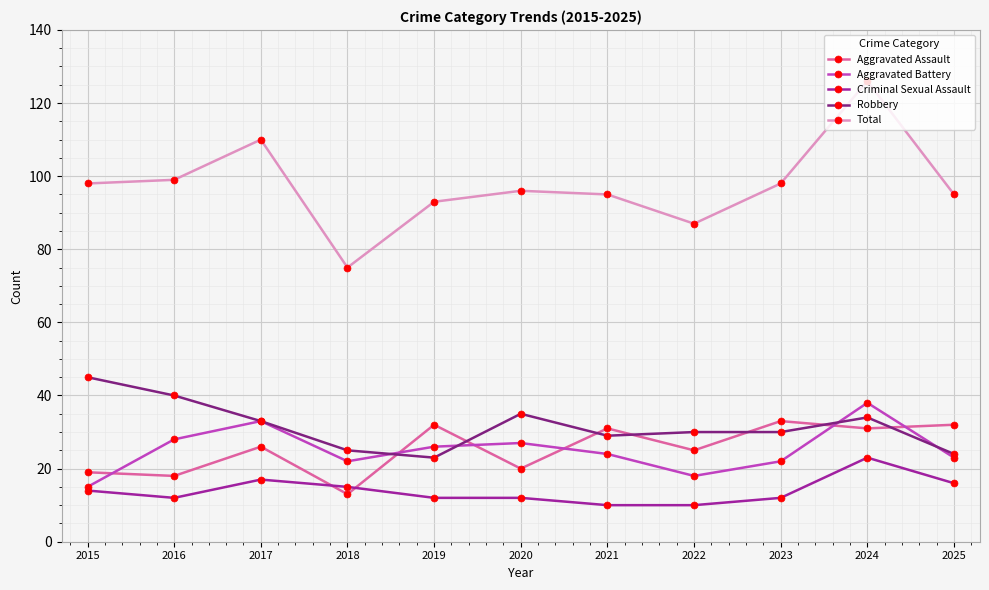

At which label does Criminal Sexual Assault reach its peak?

2024